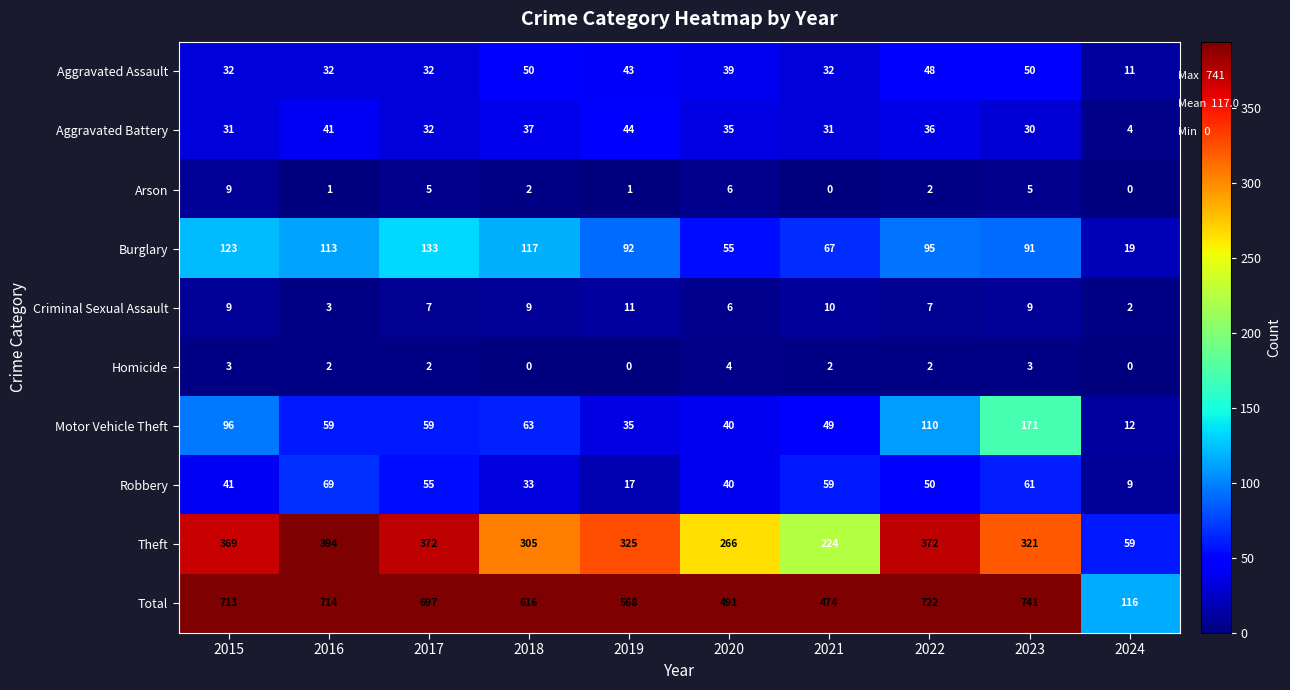

What is the difference between the maximum and minimum values in the Burglary series?

114